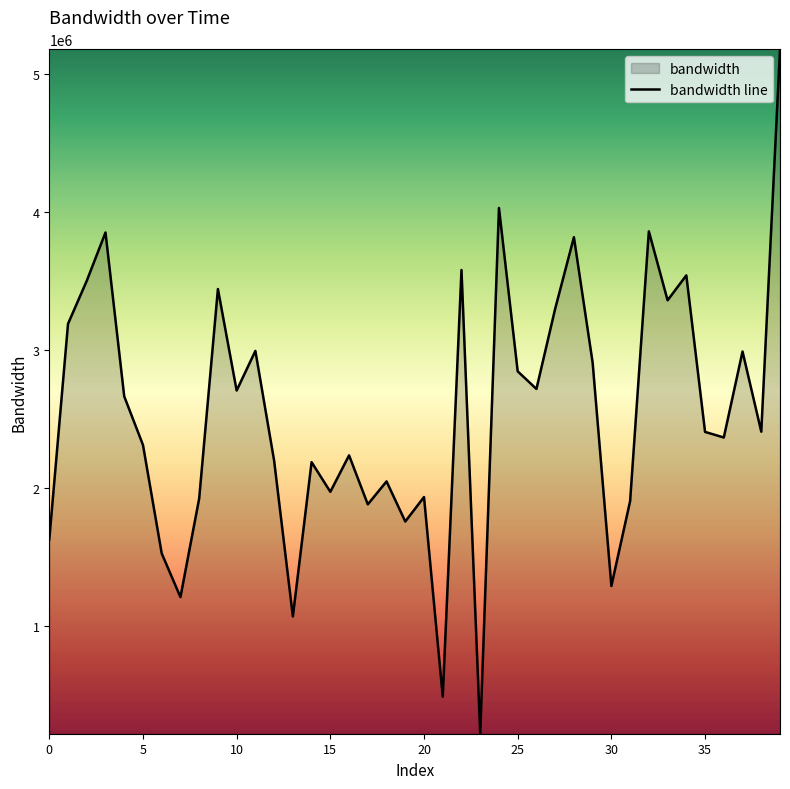

Rank the categories by value from lowest to highest.

23, 21, 13, 7, 30, 6, 0, 19, 17, 31, 8, 20, 15, 18, 14, 12, 16, 5, 36, 35, 38, 4, 10, 26, 25, 29, 37, 11, 1, 27, 33, 9, 2, 34, 22, 28, 3, 32, 24, 39